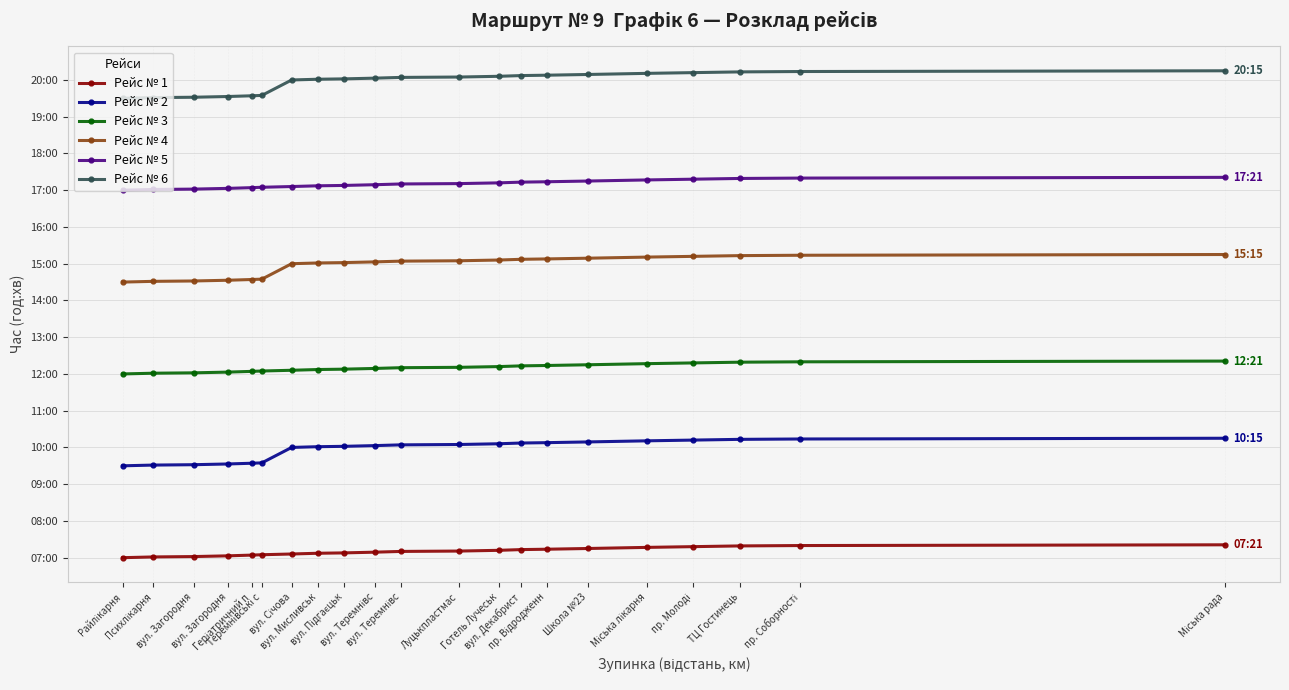

What are all the series names shown in the legend?

Рейс № 1, Рейс № 2, Рейс № 3, Рейс № 4, Рейс № 5, Рейс № 6